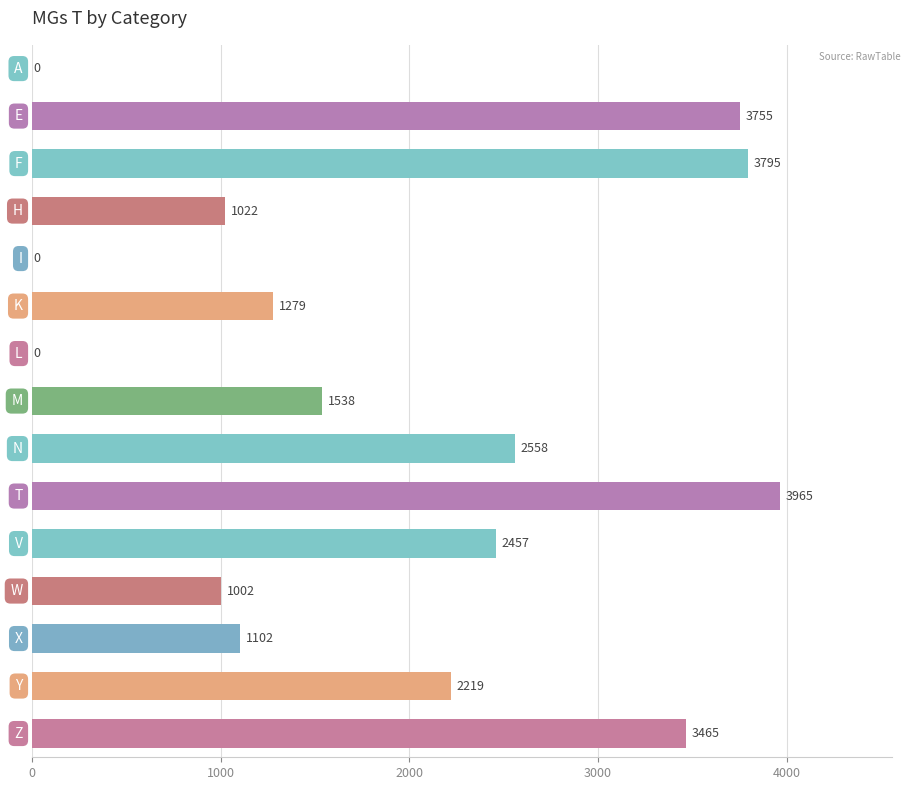

Reading bottom to top, extract all data points from this chart.

Z=3465	Y=2219	X=1102	W=1002	V=2457	T=3965	N=2558	M=1538	L=0	K=1279	I=0	H=1022	F=3795	E=3755	A=0